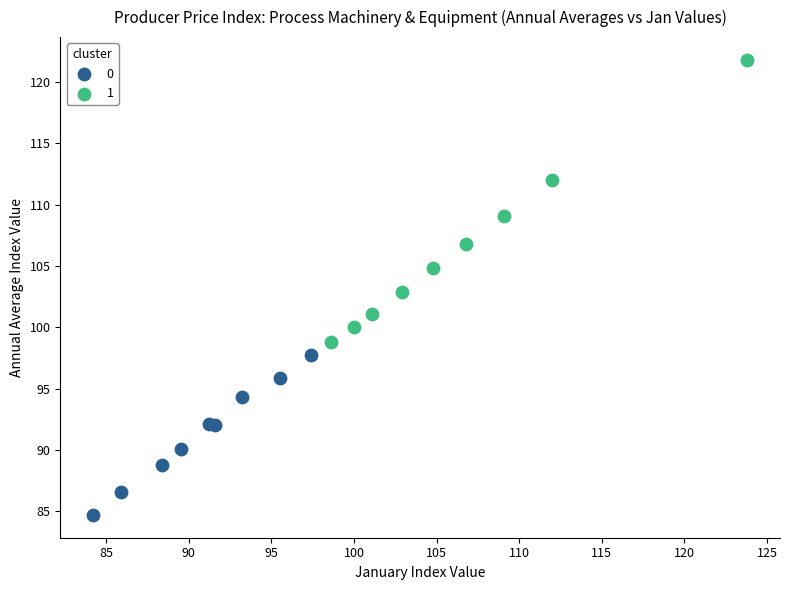

What are all the series names shown in the legend?

0, 1